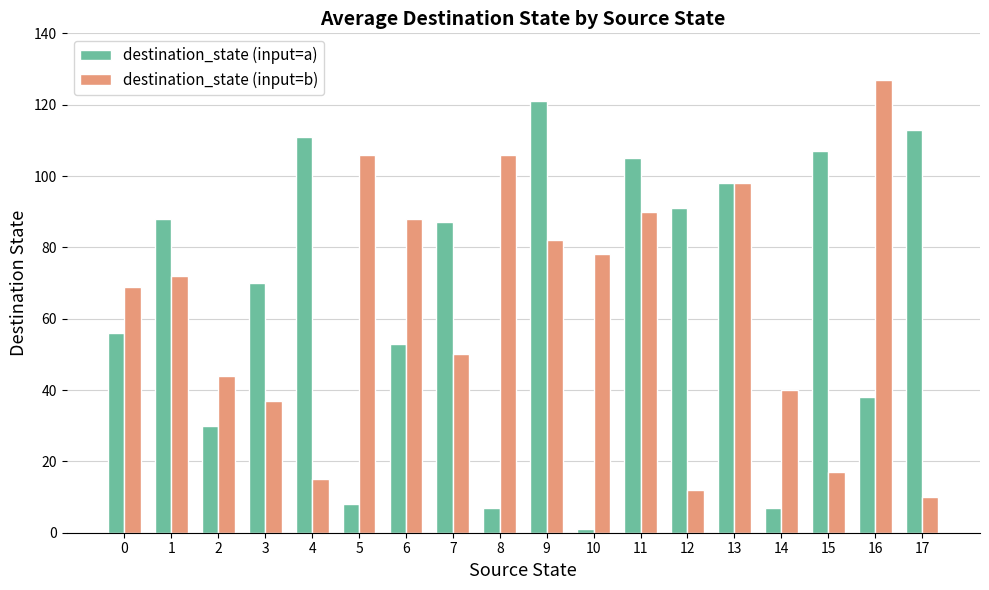

Does the chart contain any negative values?

No